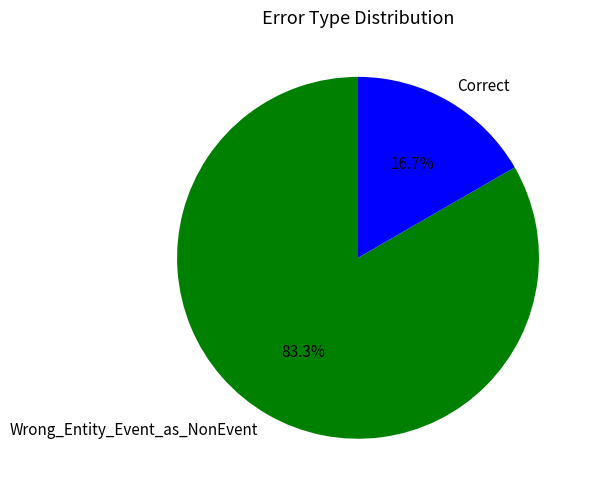

Does Wrong_Entity_Event_as_NonEvent account for over 50% of the chart?

Yes